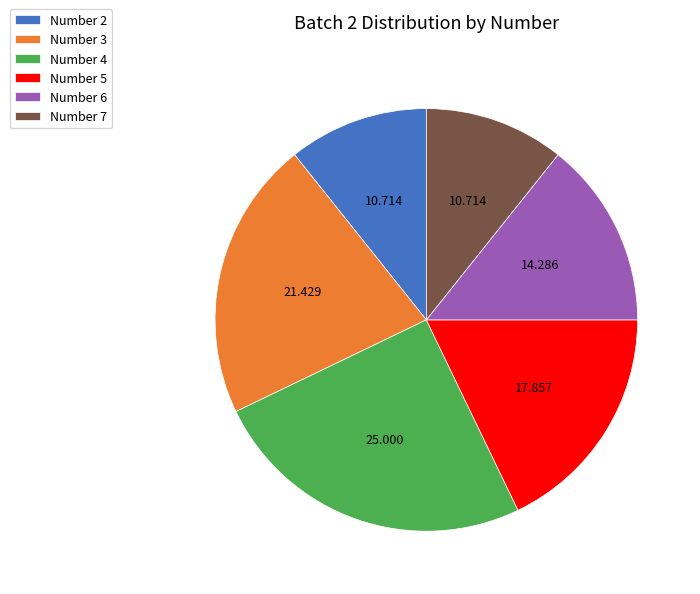

Does Number 7 represent more than half of the total?

No